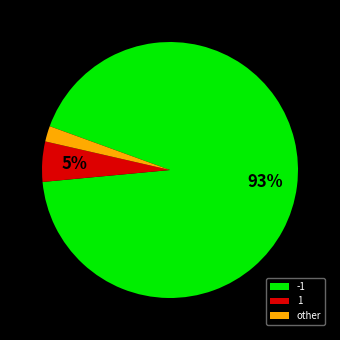

Rank the categories by value from lowest to highest.

other, 1, -1